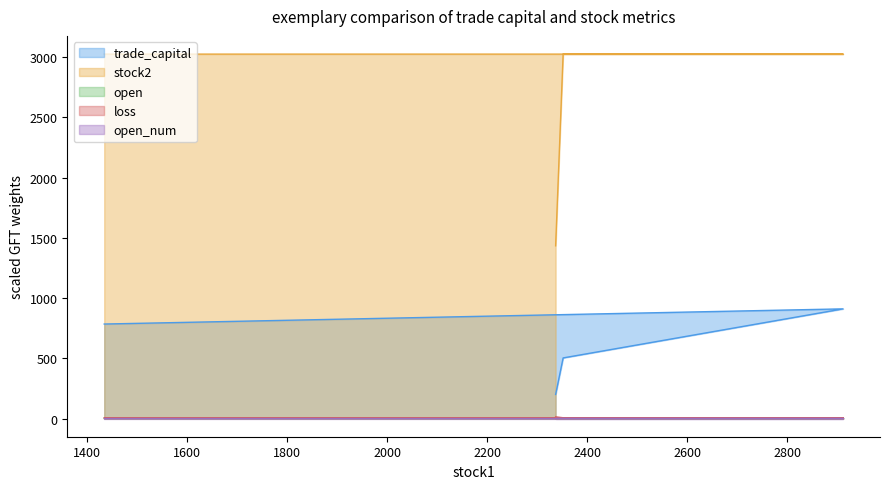

Which series has the largest total across all categories?

stock2